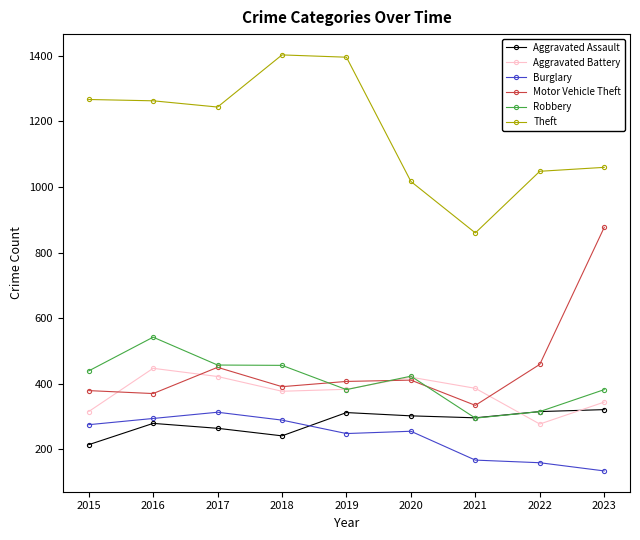

What is the approximate value of Motor Vehicle Theft at 2017, to the nearest 10?

450